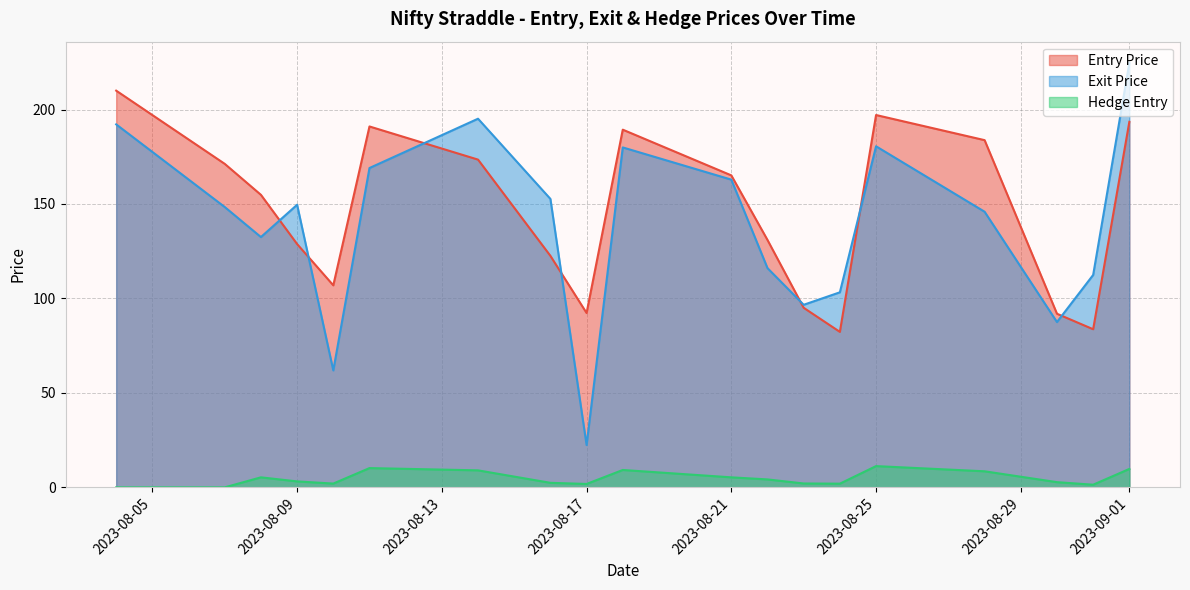

Where is the first local maximum for Entry Price?

2023-08-11